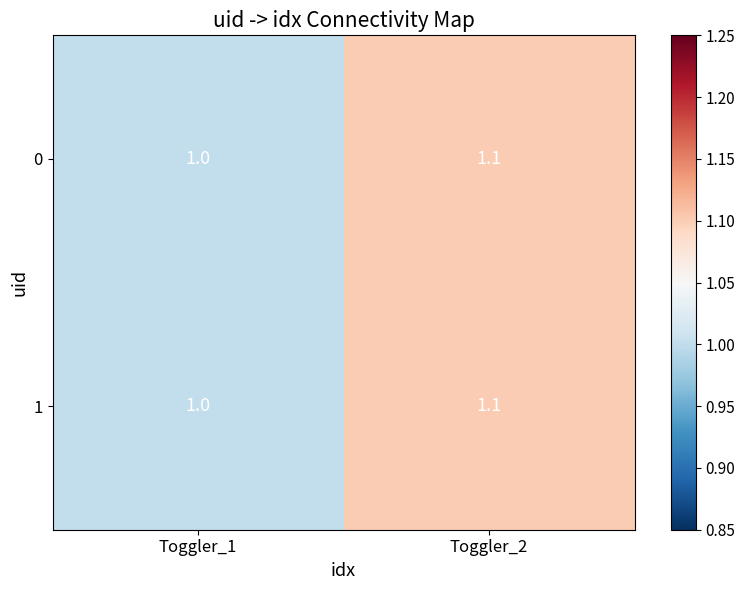

True or false: 1 has a value of 0.3 at Toggler_1.

False